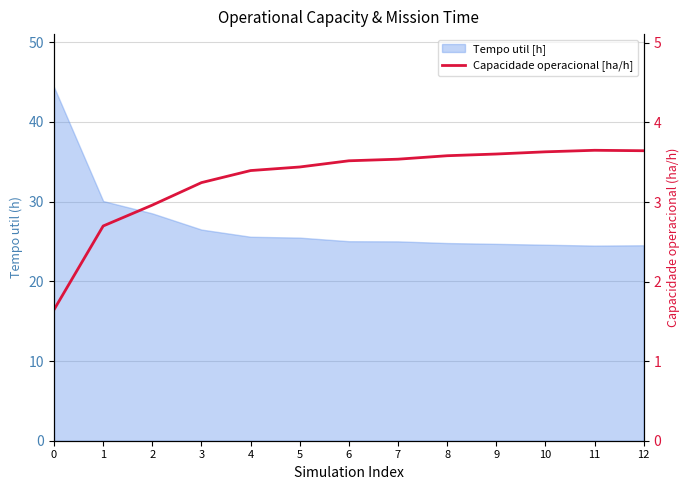

What is the difference between the maximum and second lowest values?

1.0